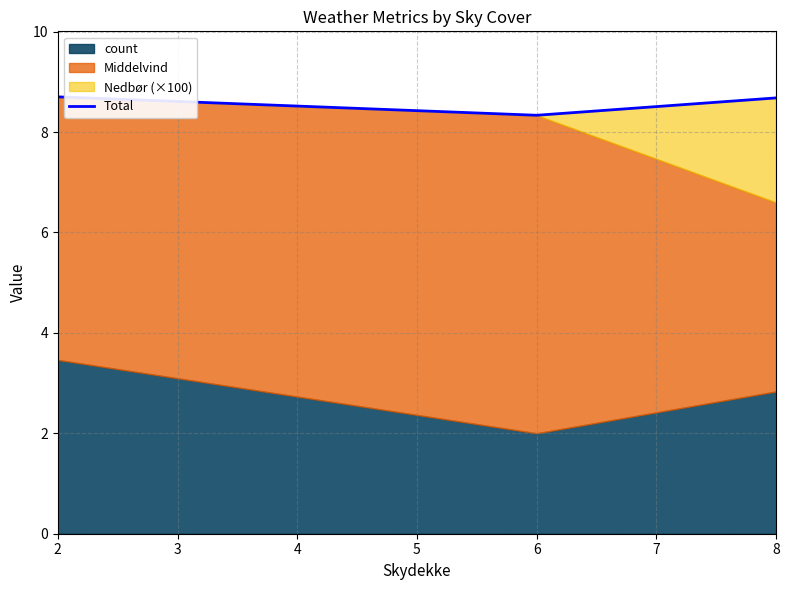

Count the values in the range 8 to 9.

3